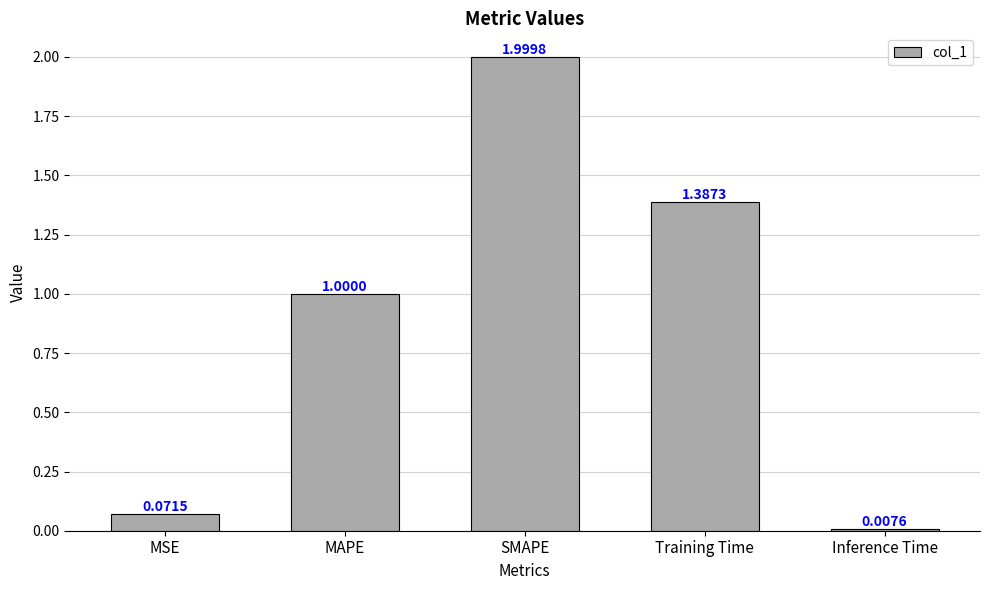

Rank the categories by value from highest to lowest.

SMAPE, Training Time, MAPE, MSE, Inference Time